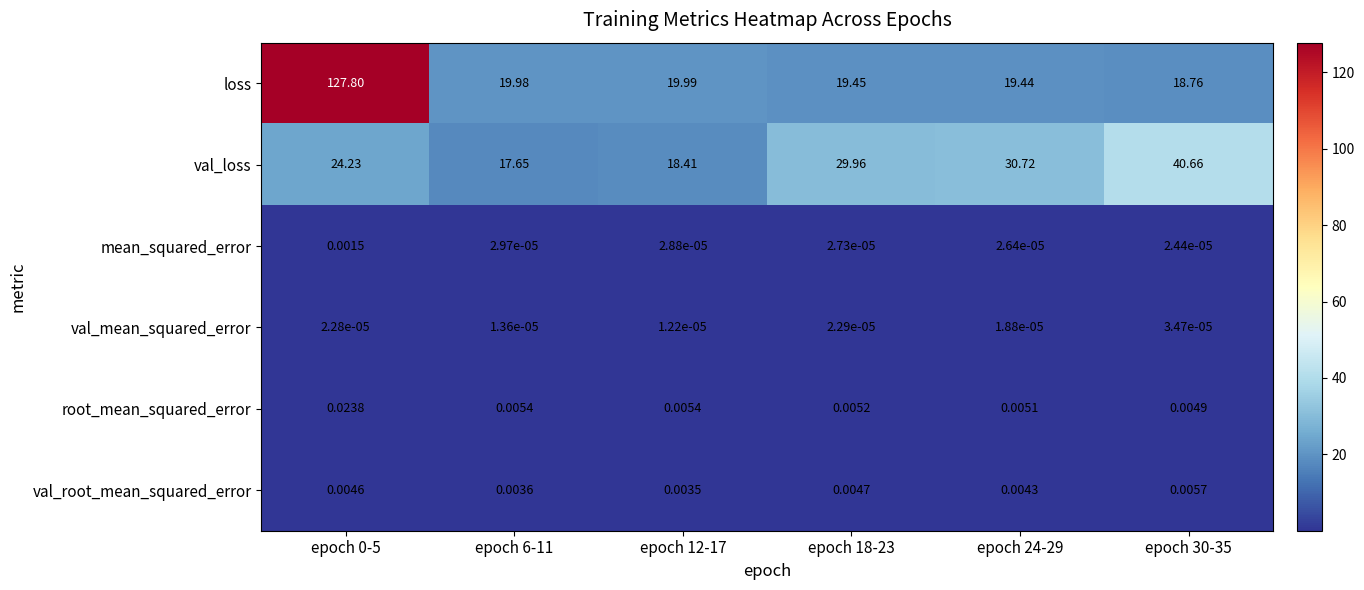

Rank the series at epoch 30-35 from lowest to highest value.

mean_squared_error, val_mean_squared_error, root_mean_squared_error, val_root_mean_squared_error, loss, val_loss